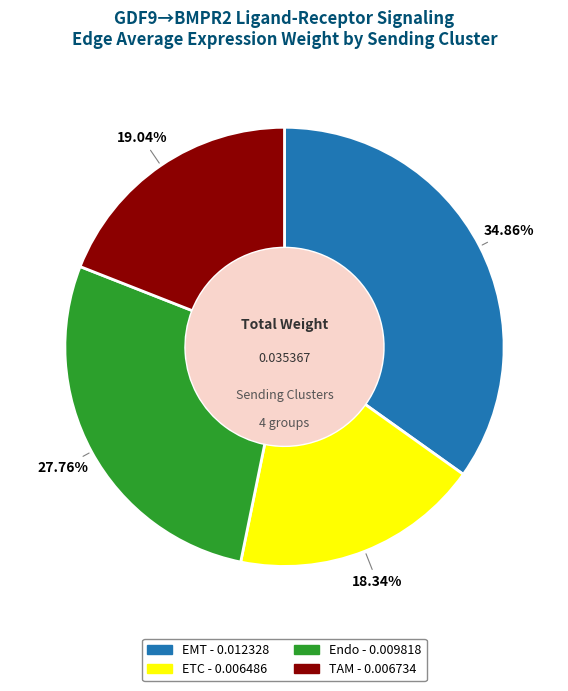

Rank the categories by value from highest to lowest.

EMT, Endo, TAM, ETC